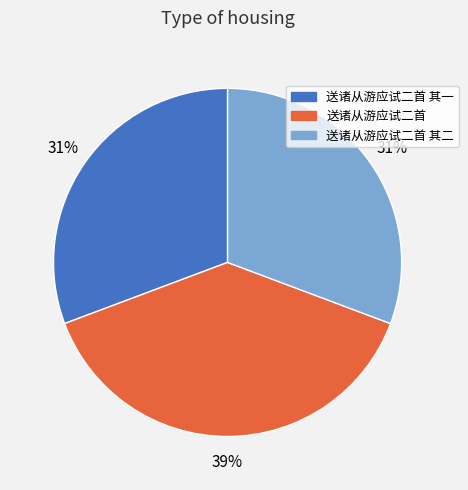

Is there a majority slice in this chart?

No